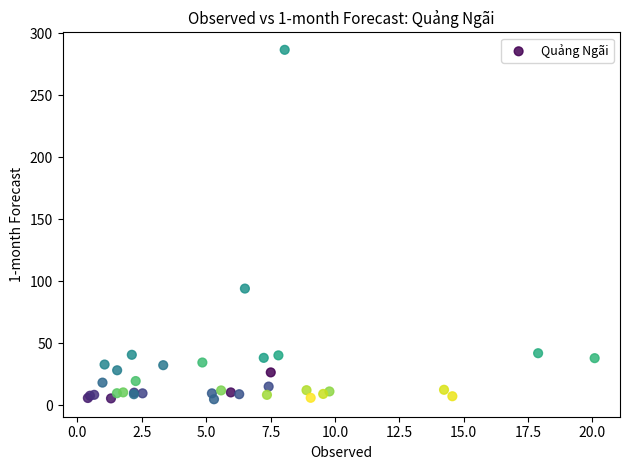

What Y value in the scatter plot is closest to 145?

94.2